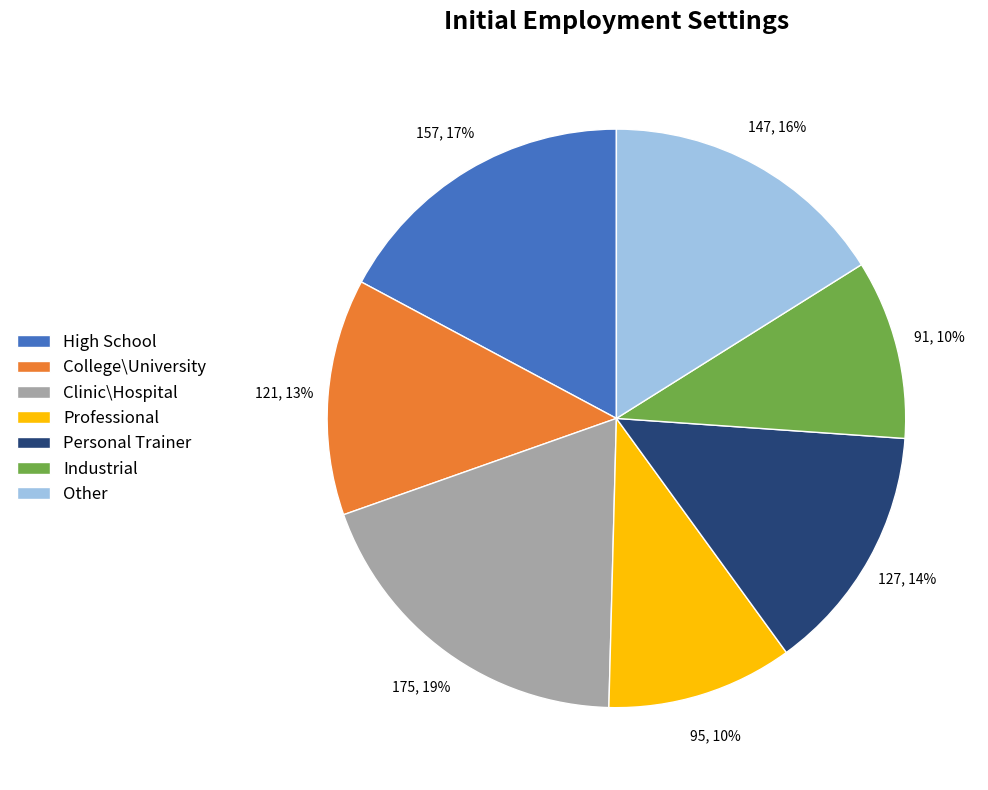

To the nearest percent, what is the difference between the largest and smallest slice percentages?

9%